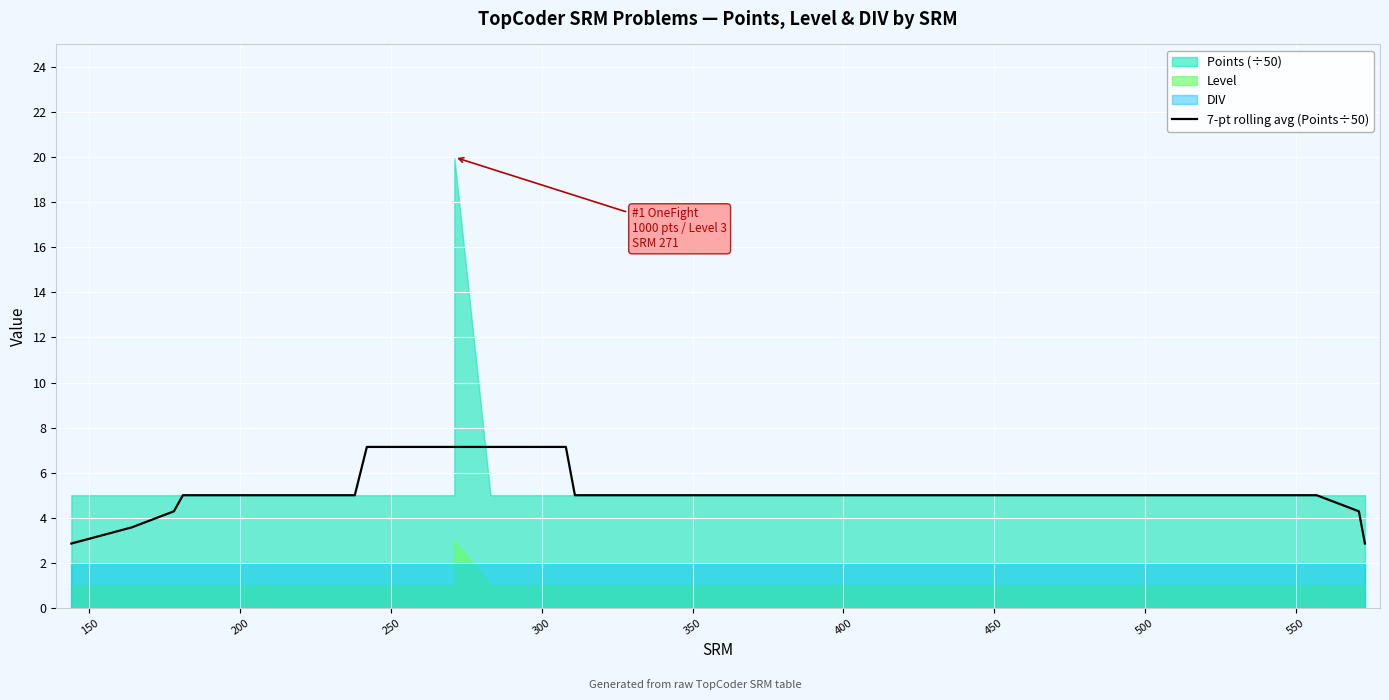

What is the sum of all values?

156.4